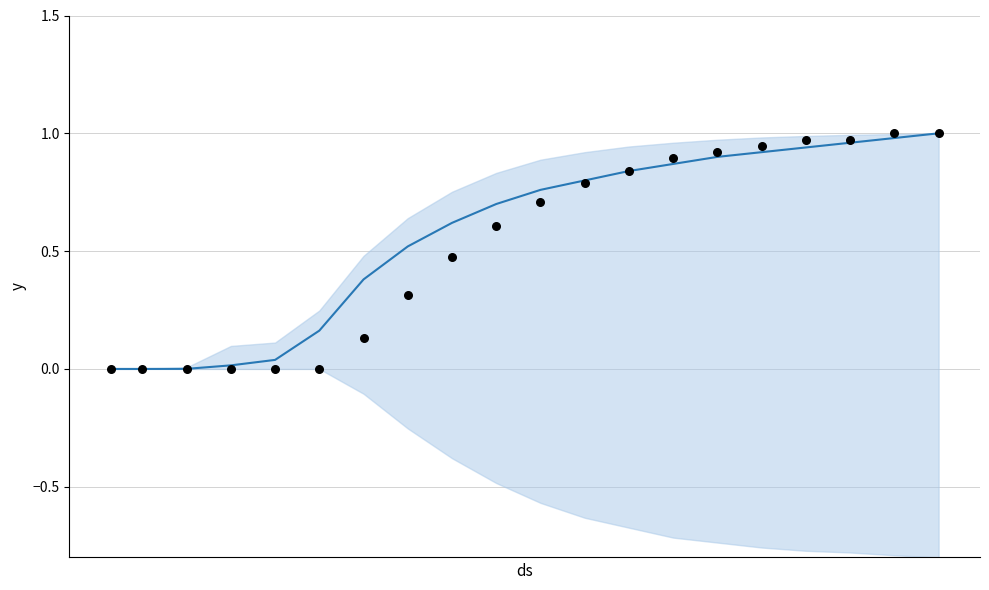

Is the value of events at 10 greater than the value of CH at 4?

Yes